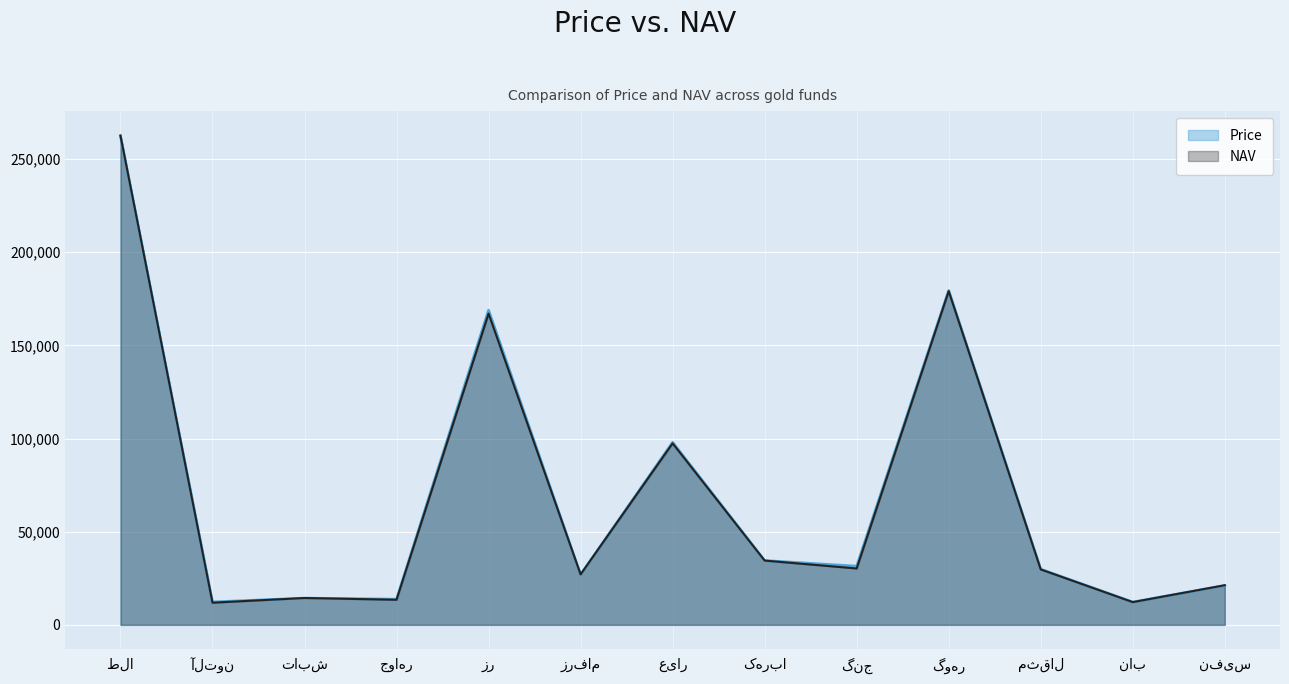

What is the maximum value shown in the chart?

262653